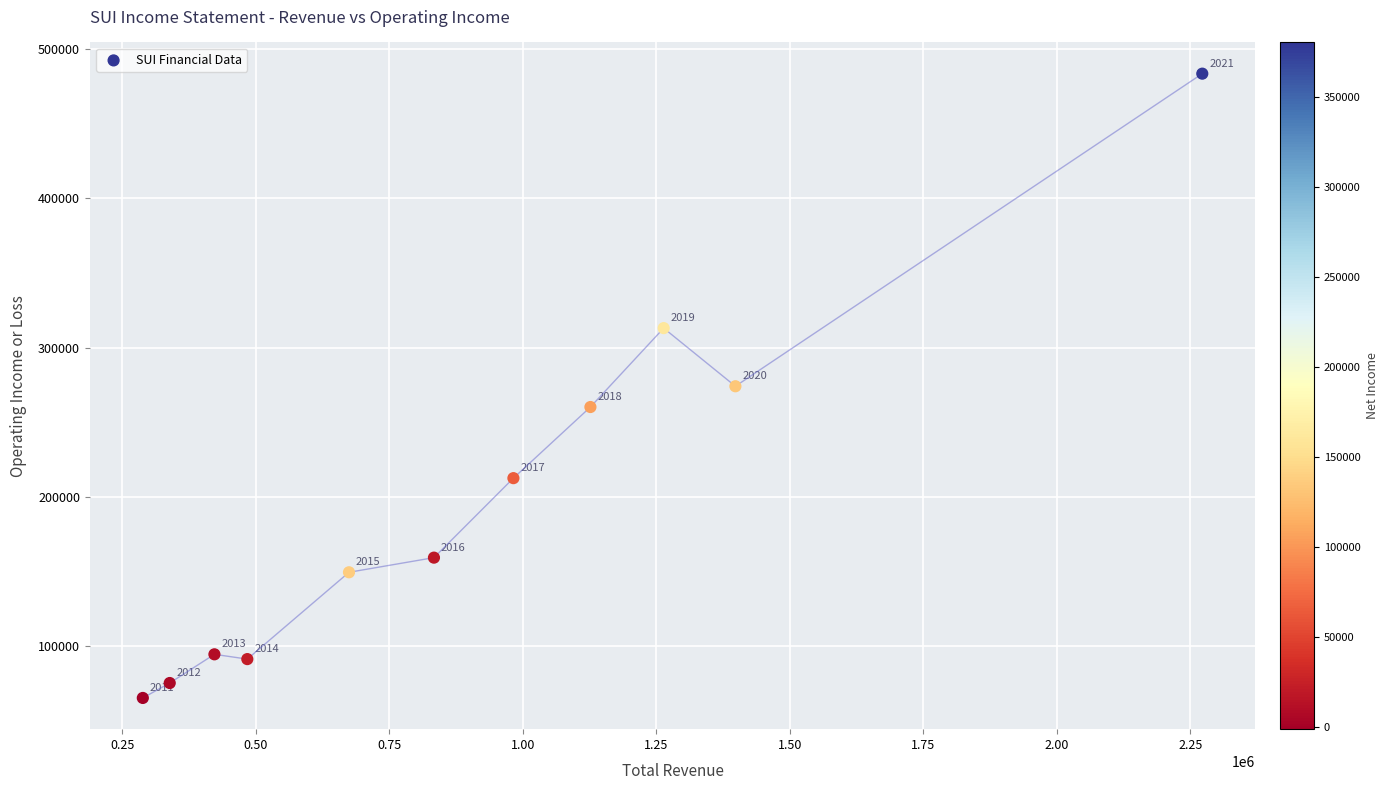

What is the range of X values (max minus min)?

1984000